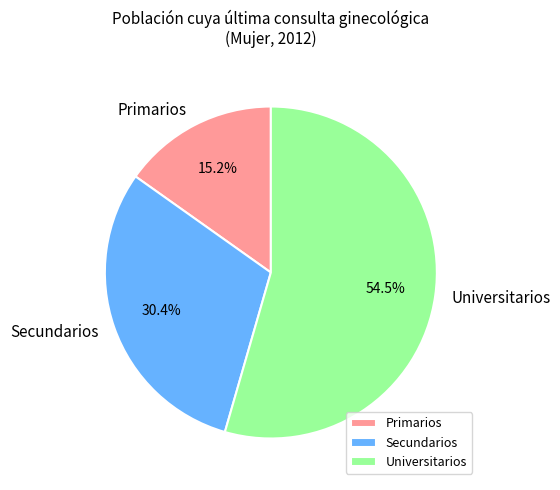

Which slice is the smallest?

Primarios